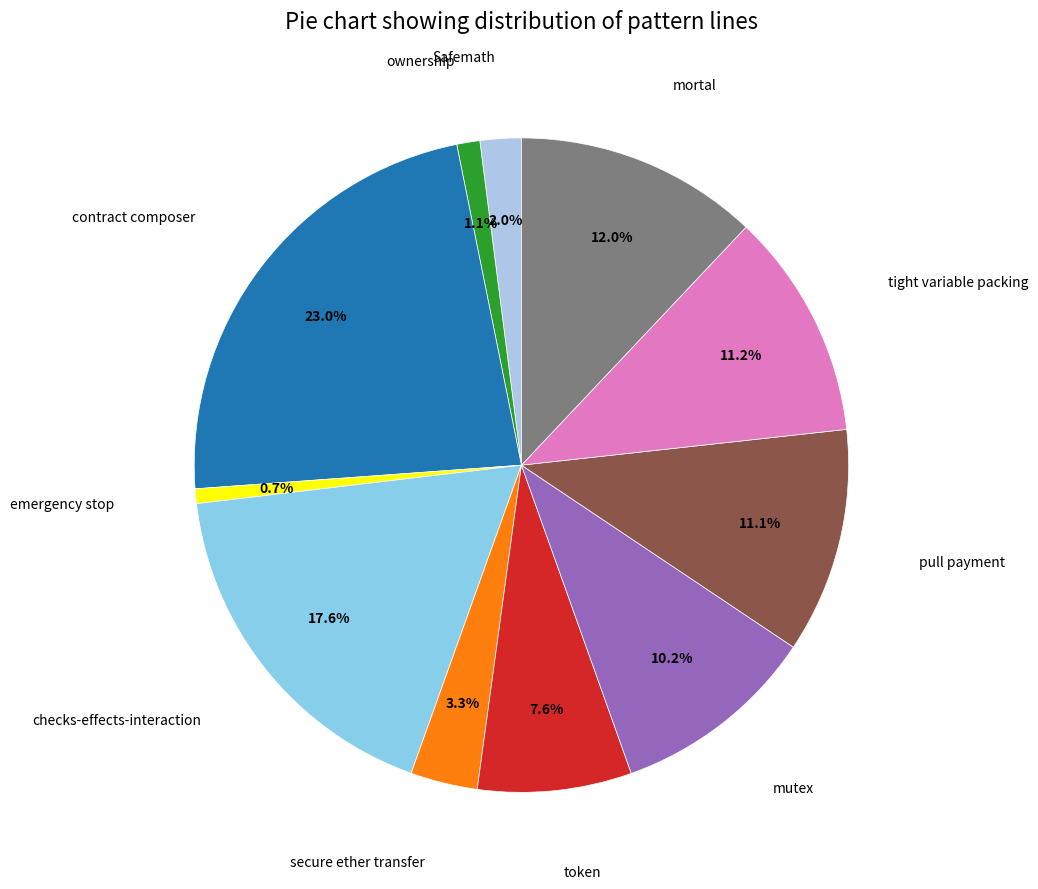

How many segments does this pie chart have?

11